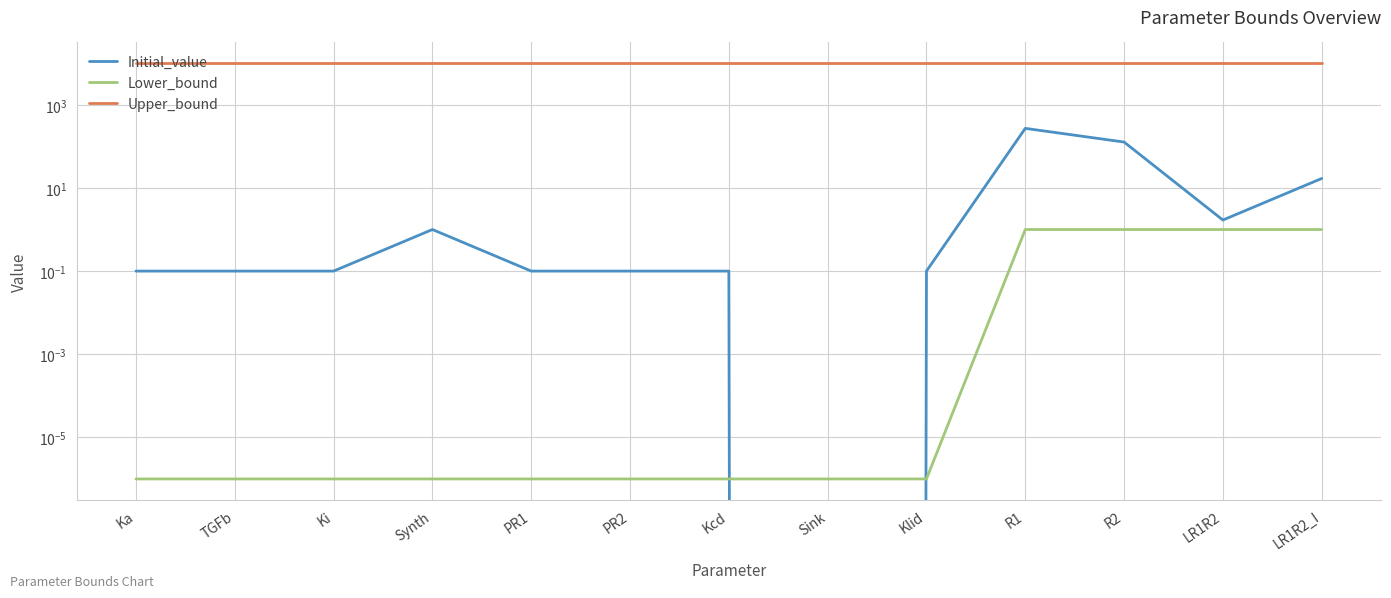

At which label is Initial_value closest to 135?

R2